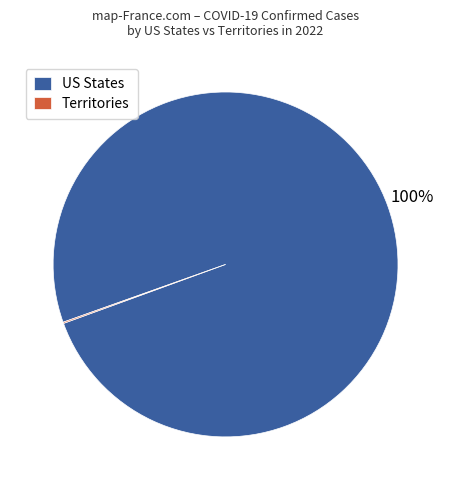

What percentage is the US States slice, to the nearest percent?

100%